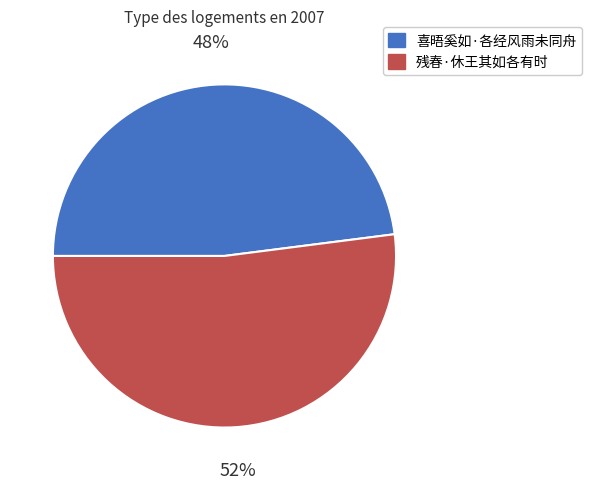

Which slice is the smallest?

喜晤奚如·各经风雨未同舟